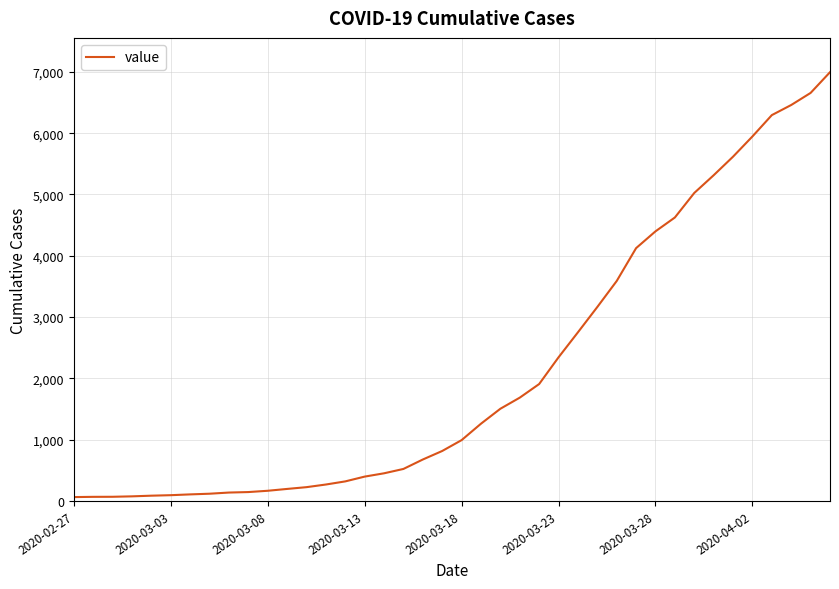

What is the difference between the maximum and minimum values?

6931